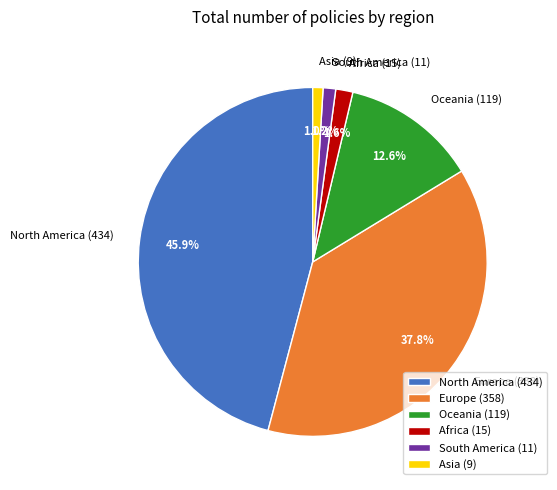

What is the ratio of the value at Europe (358) to the value at Oceania (119)?

3.0